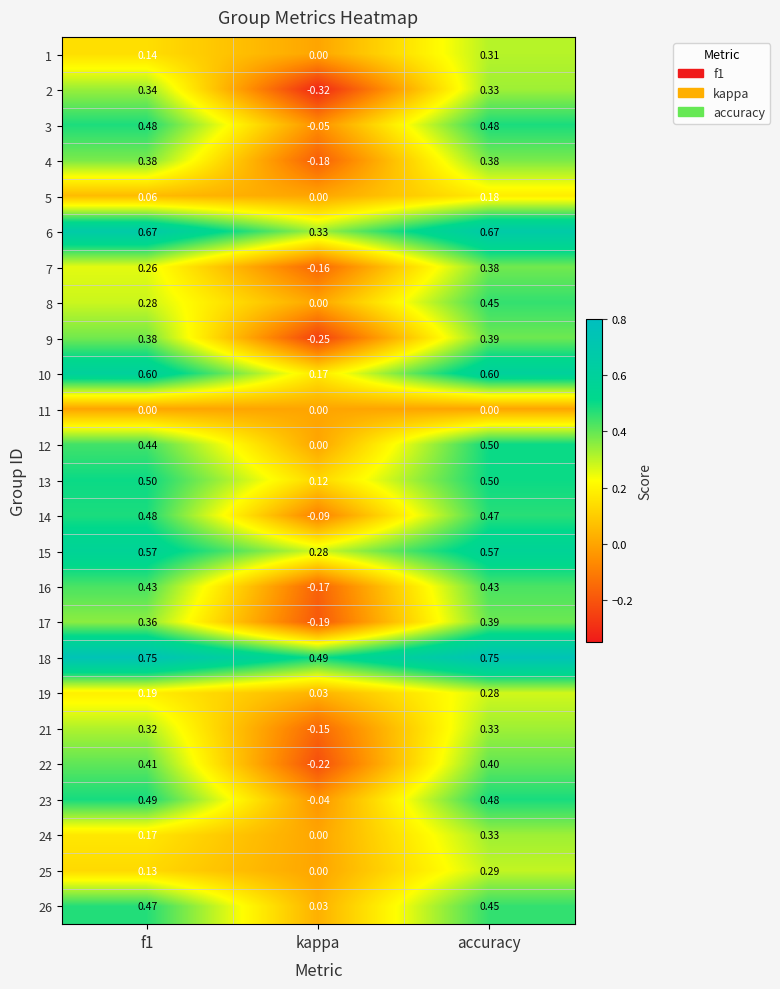

At which label does 17 reach its minimum?

kappa